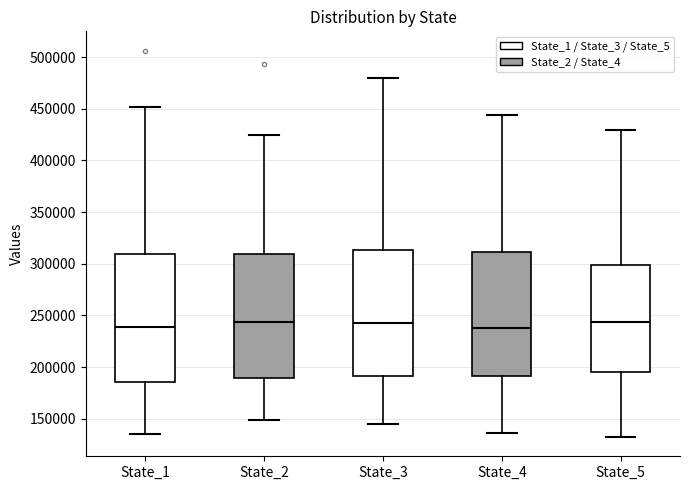

Reading left to right, transcribe this box plot: for each box, give where its median line is, the range the box spans, and where its two whiskers end, as read against the y-axis. The values are not printed on the chart, so give them approximately, as read against the axis.

State_1: median 240000, box 185000 to 310000, whiskers 135000 to 450000
State_2: median 245000, box 190000 to 310000, whiskers 150000 to 425000
State_3: median 245000, box 190000 to 315000, whiskers 145000 to 480000
State_4: median 240000, box 190000 to 310000, whiskers 135000 to 445000
State_5: median 245000, box 195000 to 300000, whiskers 130000 to 430000